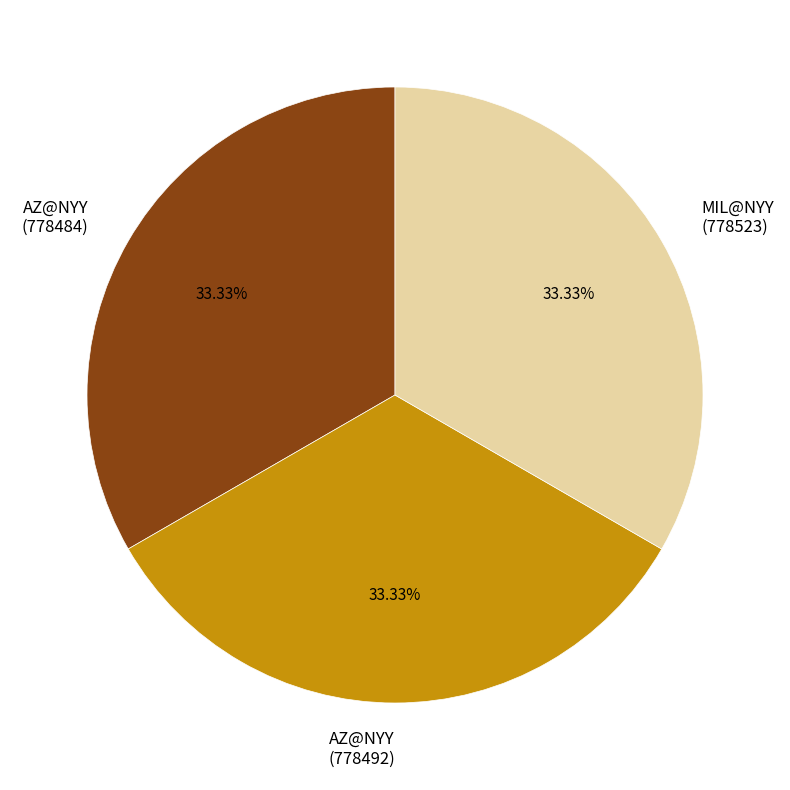

Approximately how many times larger is the value at MIL@NYY (778523) compared to AZ@NYY (778492)?

1.0